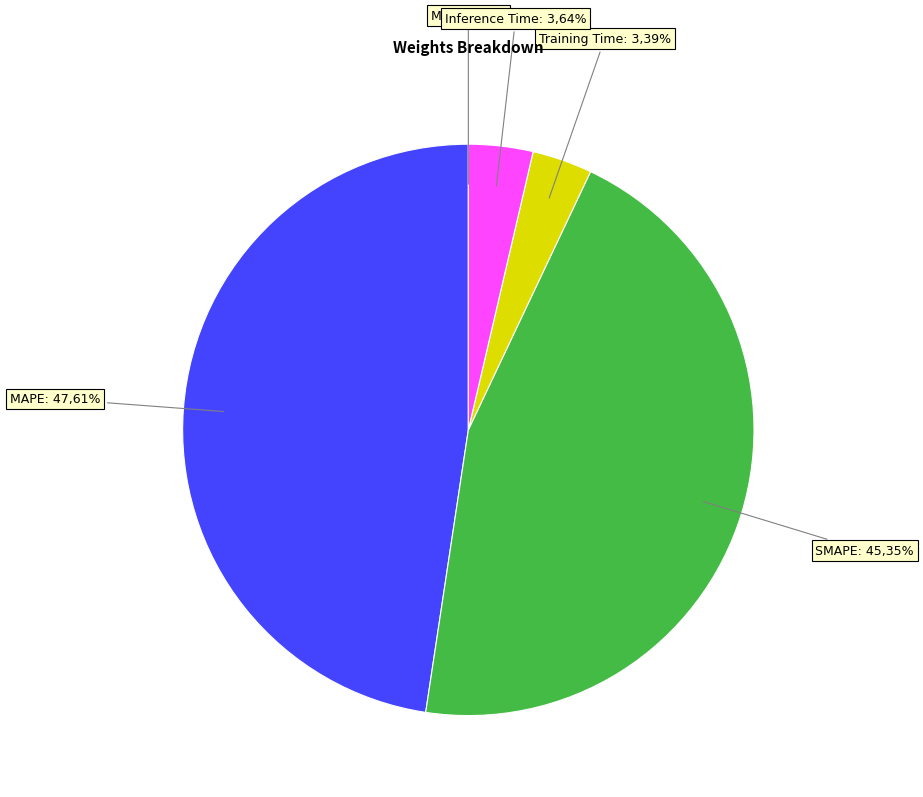

True or false: Training Time accounts for 10% of the total.

False